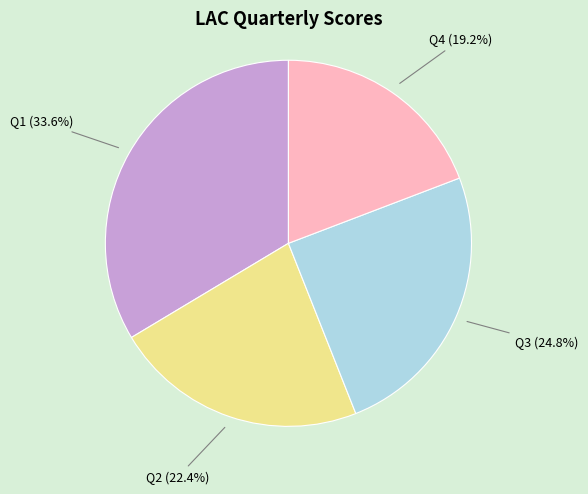

How many slices are in this pie chart?

4